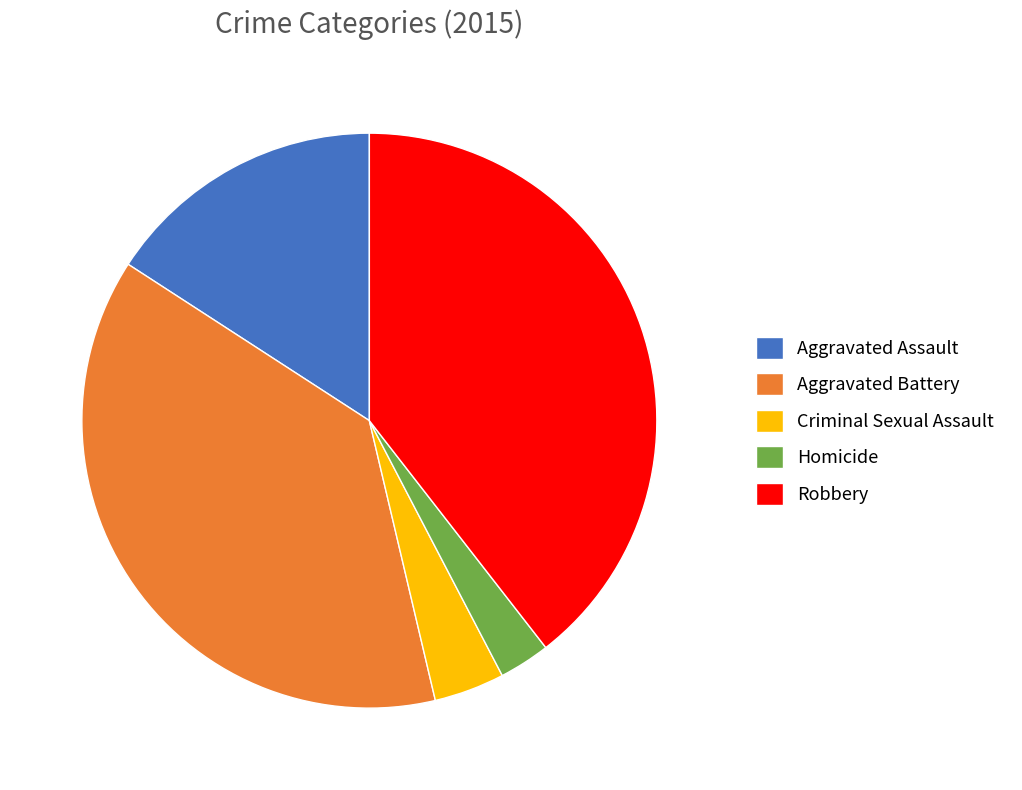

Rank the categories by value from lowest to highest.

Homicide, Criminal Sexual Assault, Aggravated Assault, Aggravated Battery, Robbery